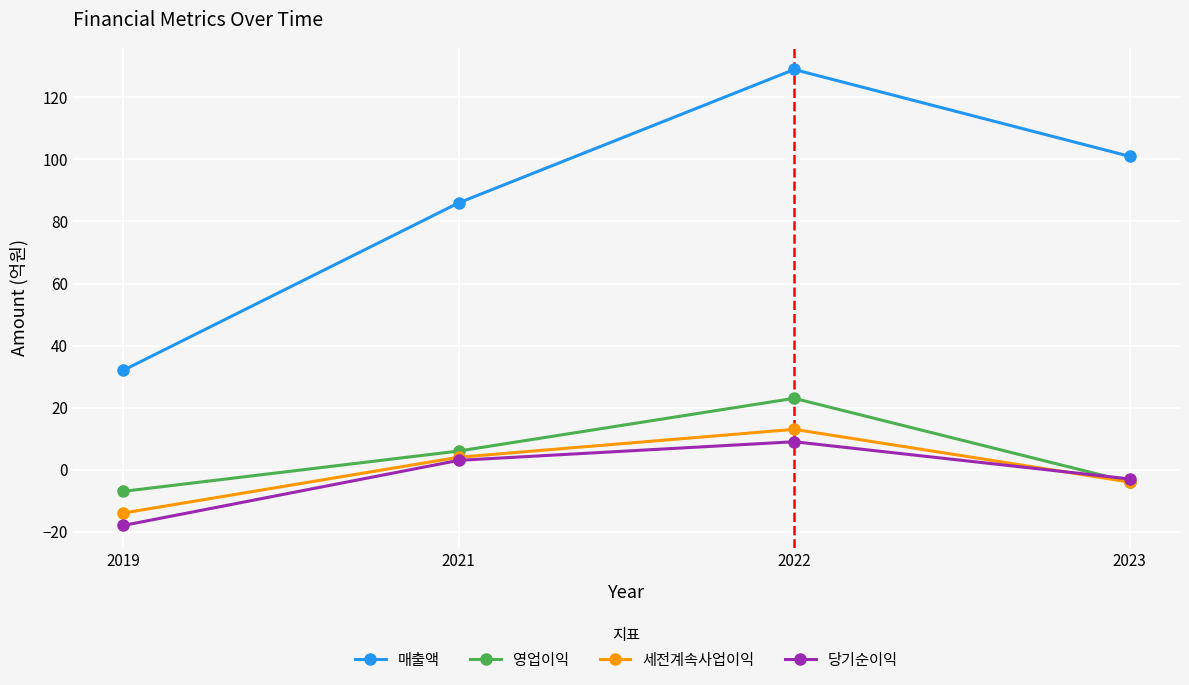

True or false: 세전계속사업이익 and 매출액 cross at least once.

False